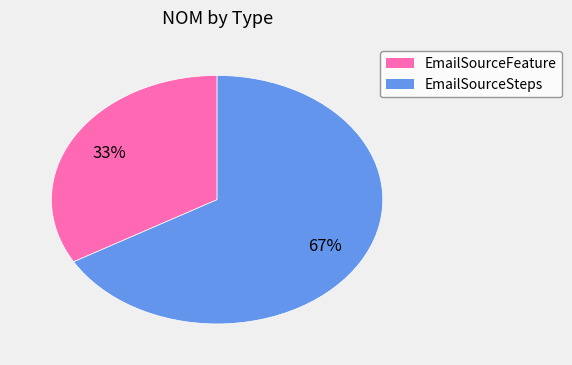

What is the ratio of the value at EmailSourceSteps to the value at EmailSourceFeature?

2.0